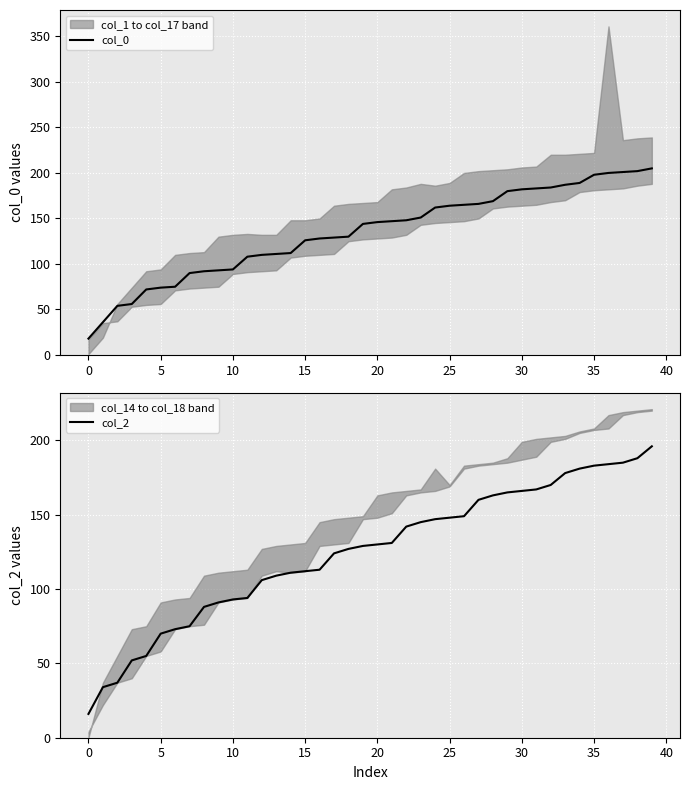

What is the minimum value for col_0?

18